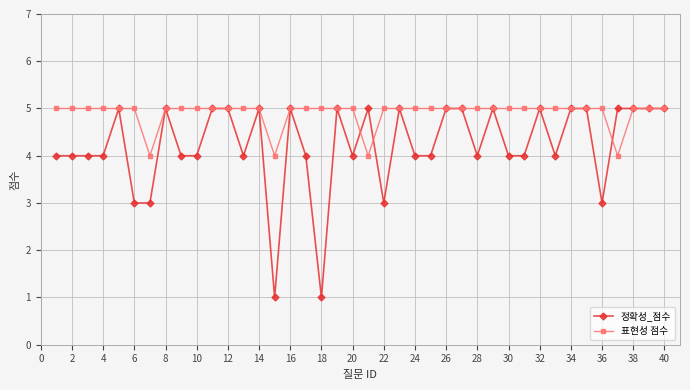

Count the number of categories in the chart.

40